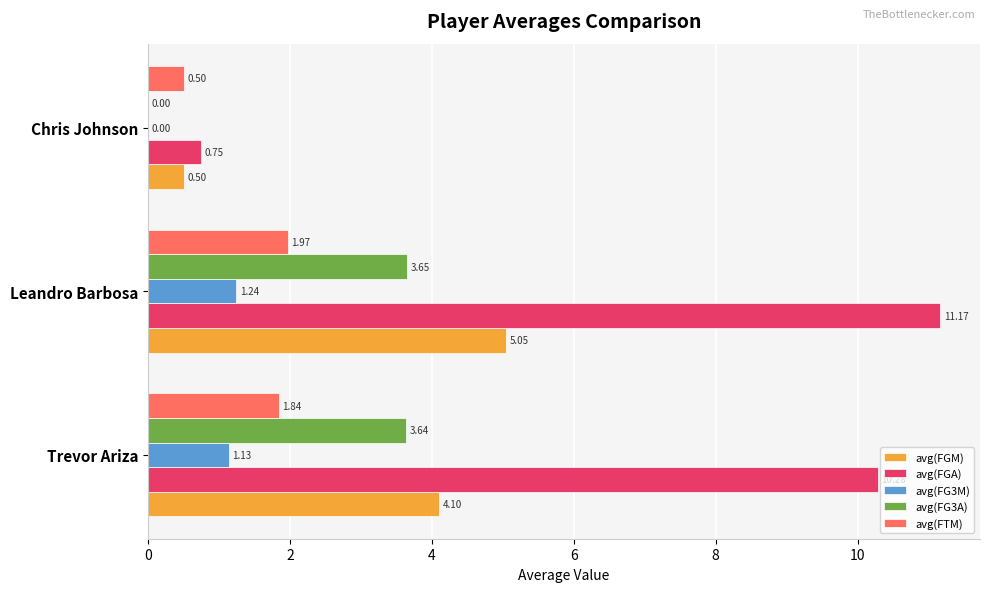

What is the total value across all series at Trevor Ariza?

21.0